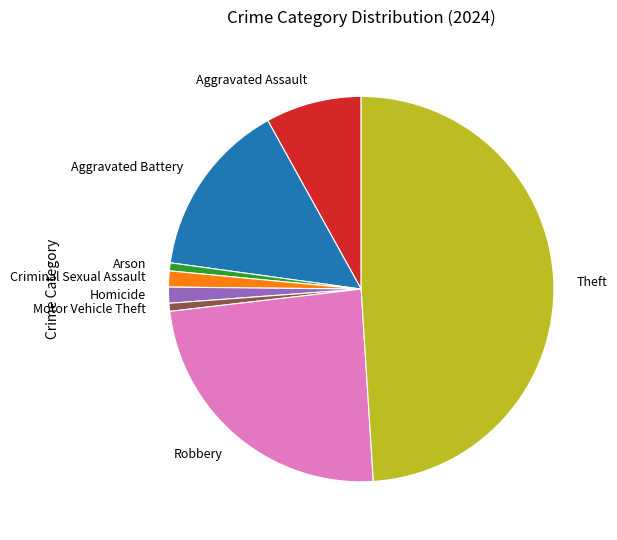

Does Motor Vehicle Theft represent more than half of the total?

No